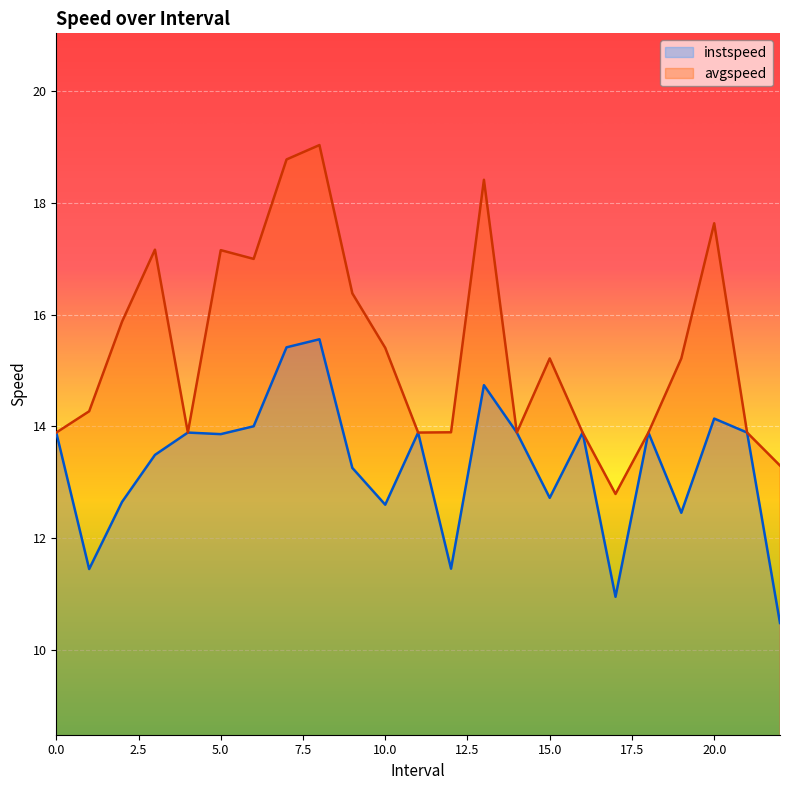

The value of avgspeed at 18 is 7.6. True or false?

False